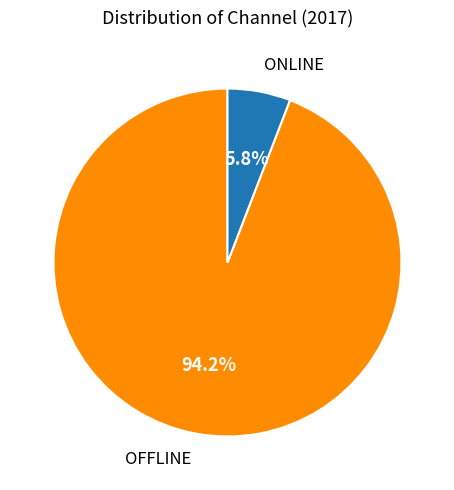

Does any single category account for the majority?

Yes